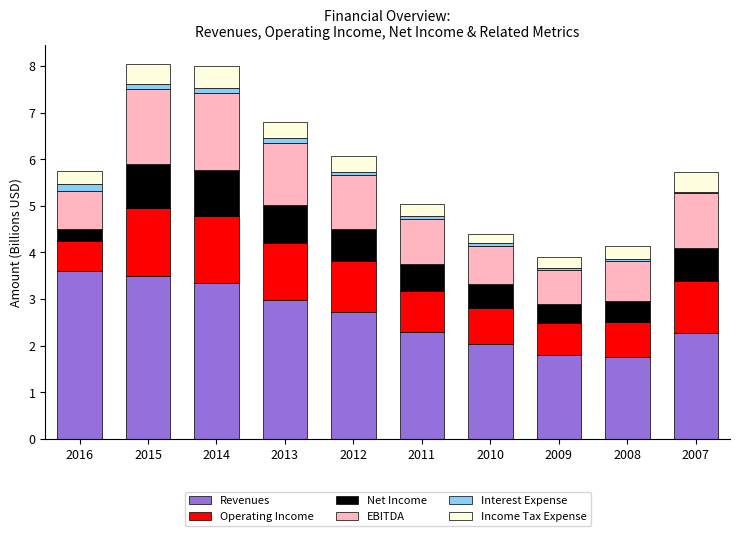

What is the total value across all series at 2008?

4.1